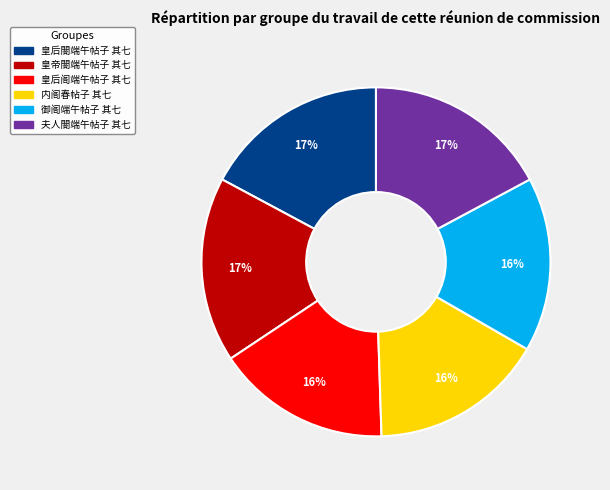

To the nearest percent, what is the average slice percentage?

17%